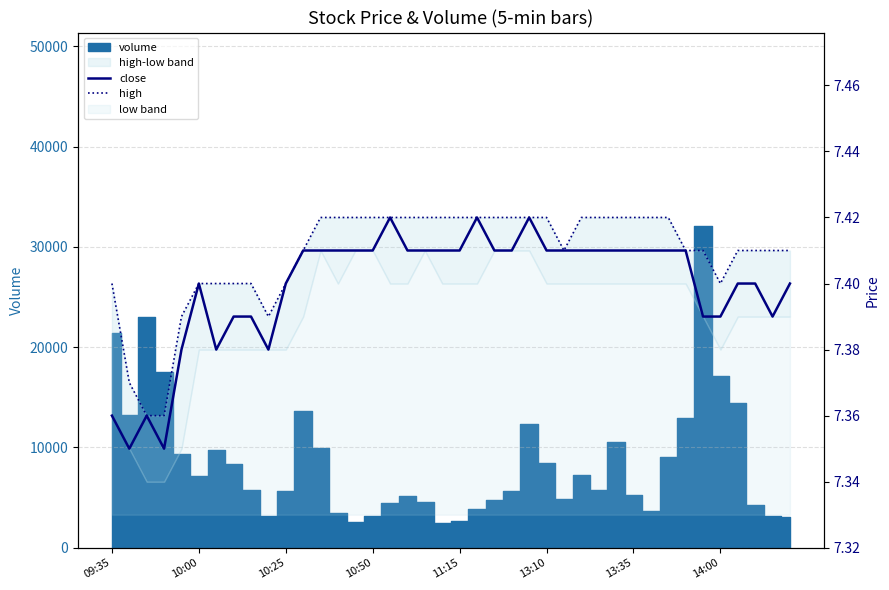

Reading right to left, extract all data points from this chart.

close: 7.4	7.4	7.4	7.4	7.4	7.4	7.4	7.4	7.4	7.4	7.4	7.4	7.4	7.4	7.4	7.4	7.4	7.4	7.4	7.4	7.4	7.4	7.4	7.4	7.4	7.4	7.4	7.4	7.4	7.4	7.4	7.4	7.4	7.4	7.4	7.4	7.3	7.4	7.3	7.4
high: 7.4	7.4	7.4	7.4	7.4	7.4	7.4	7.4	7.4	7.4	7.4	7.4	7.4	7.4	7.4	7.4	7.4	7.4	7.4	7.4	7.4	7.4	7.4	7.4	7.4	7.4	7.4	7.4	7.4	7.4	7.4	7.4	7.4	7.4	7.4	7.4	7.4	7.4	7.4	7.4